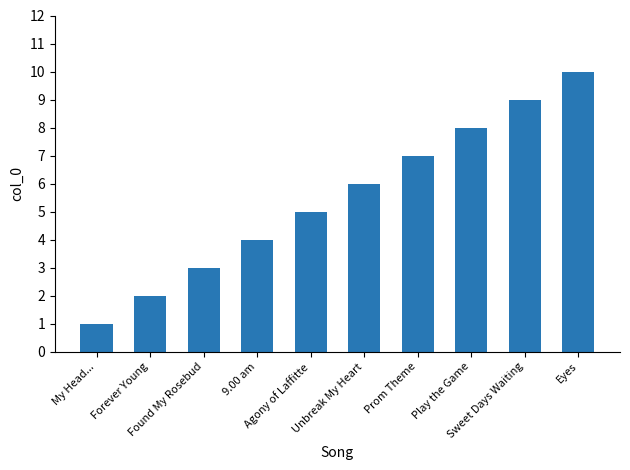

What is the smallest value displayed?

1